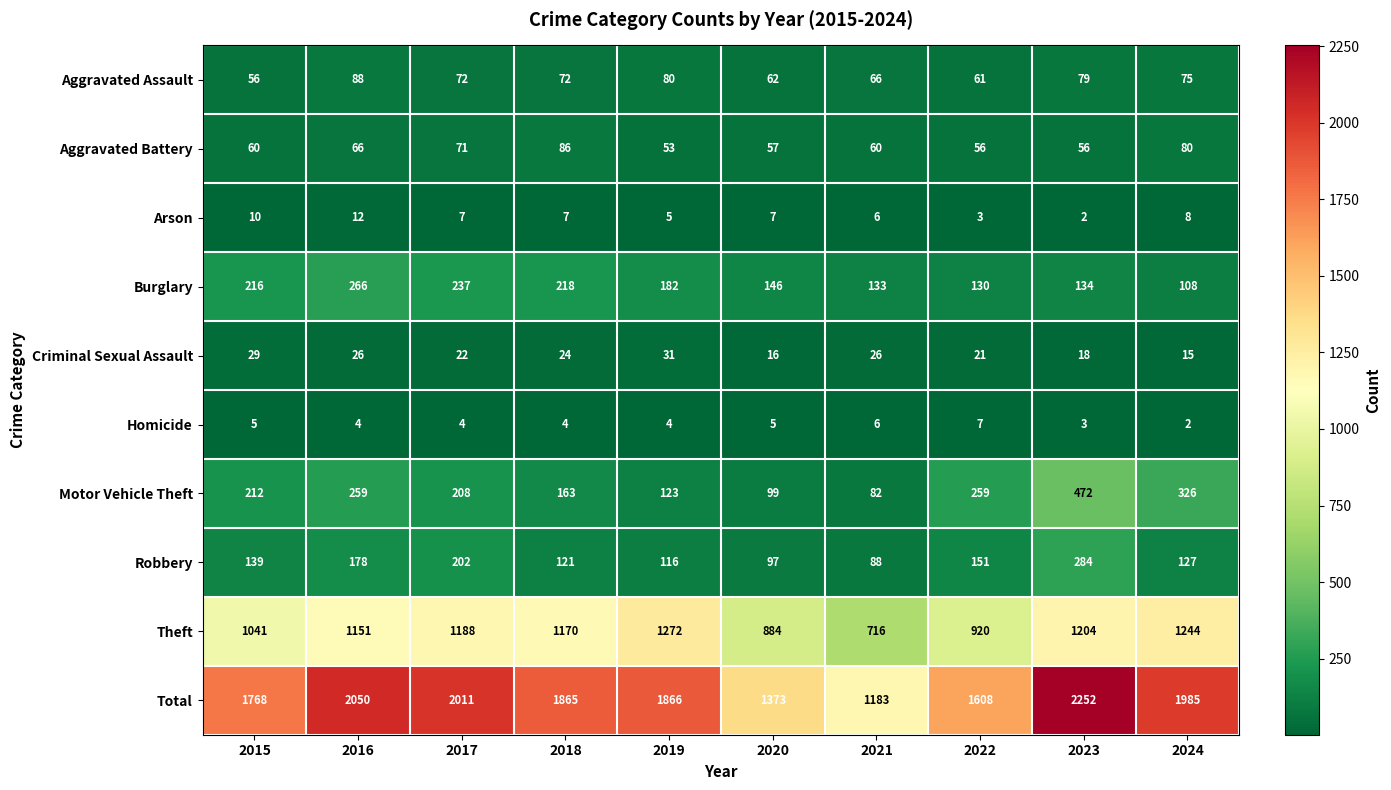

What is the approximate value of Robbery at 2020, to the nearest 10?

100